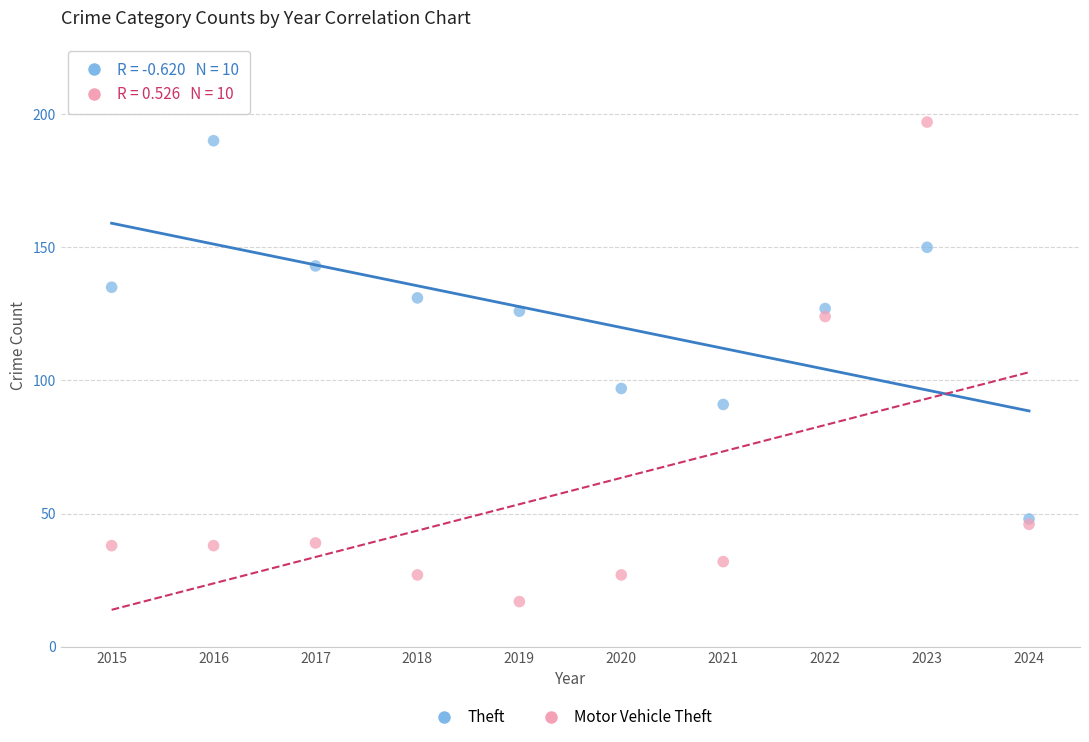

Which series reaches the minimum Y coordinate?

Motor Vehicle Theft